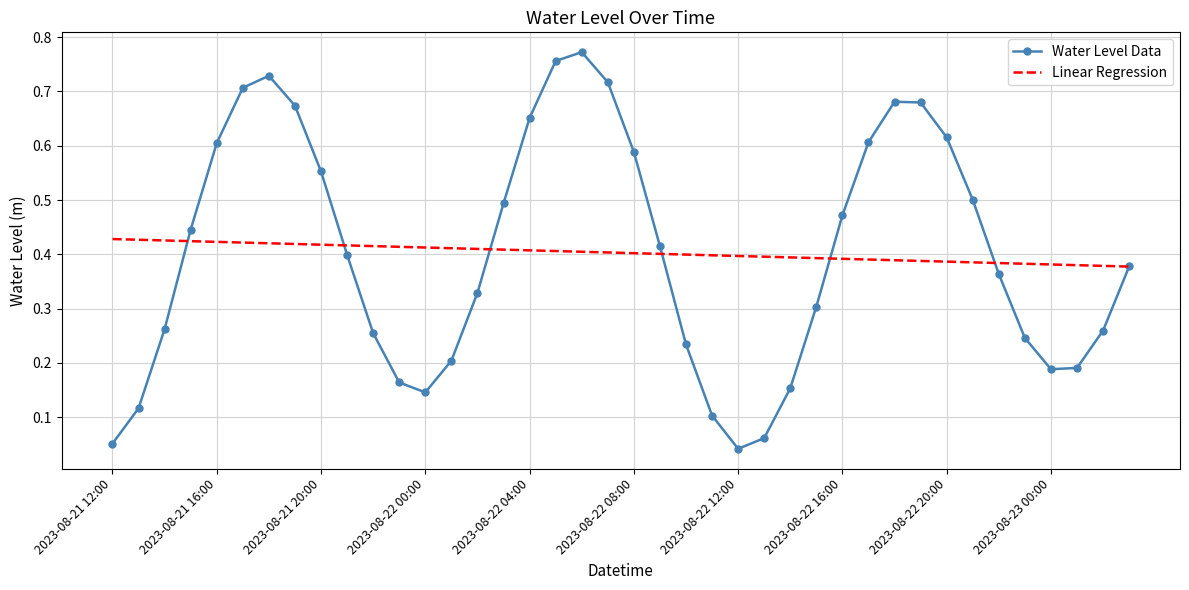

What is the sum of all Linear Regression values?

16.1